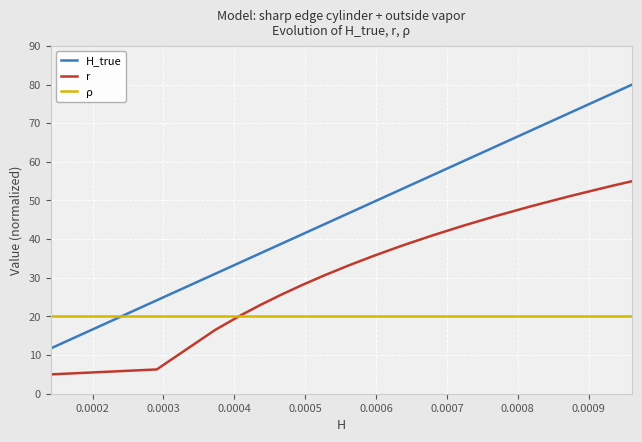

Which series has the largest range (max minus min)?

H_true